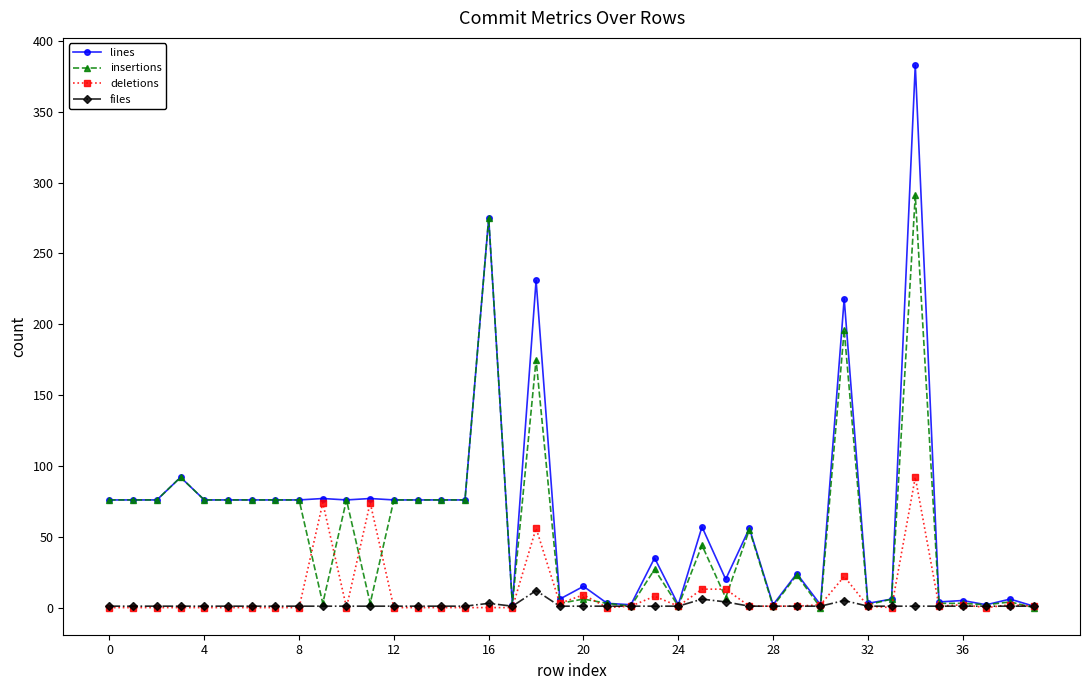

Which series has the widest spread of values?

lines